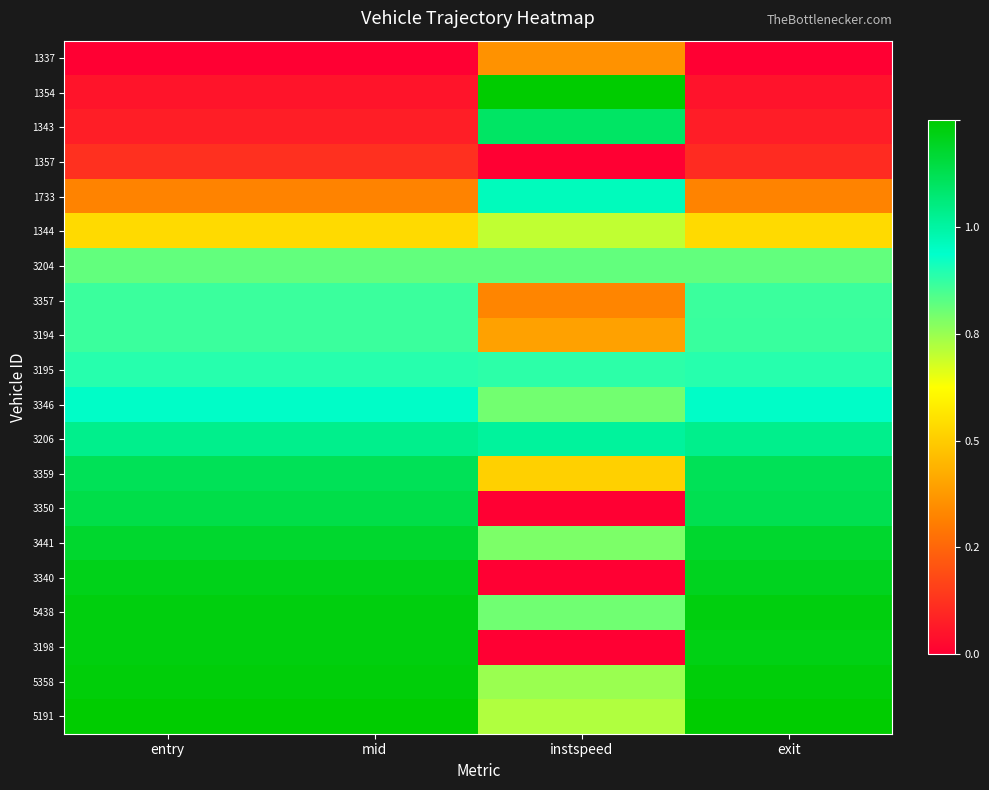

Reading left to right, list all the values displayed in this chart.

1337: entry=0.0	mid=0.0	instspeed=0.3	exit=0.0
1354: entry=0.0	mid=0.0	instspeed=1.0	exit=0.0
1343: entry=0.1	mid=0.1	instspeed=0.9	exit=0.1
1357: entry=0.1	mid=0.1	instspeed=0.0	exit=0.1
1733: entry=0.3	mid=0.3	instspeed=0.8	exit=0.3
1344: entry=0.4	mid=0.4	instspeed=0.6	exit=0.4
3204: entry=0.7	mid=0.7	instspeed=0.7	exit=0.7
3357: entry=0.7	mid=0.7	instspeed=0.3	exit=0.7
3194: entry=0.7	mid=0.7	instspeed=0.3	exit=0.7
3195: entry=0.7	mid=0.7	instspeed=0.7	exit=0.7
3346: entry=0.8	mid=0.8	instspeed=0.6	exit=0.8
3206: entry=0.8	mid=0.8	instspeed=0.8	exit=0.8
3359: entry=0.9	mid=0.9	instspeed=0.4	exit=0.9
3350: entry=0.9	mid=0.9	instspeed=0.0	exit=0.9
3441: entry=0.9	mid=0.9	instspeed=0.6	exit=0.9
3340: entry=1.0	mid=1.0	instspeed=0.0	exit=1.0
5438: entry=1.0	mid=1.0	instspeed=0.6	exit=1.0
3198: entry=1.0	mid=1.0	instspeed=0.0	exit=1.0
5358: entry=1.0	mid=1.0	instspeed=0.6	exit=1.0
5191: entry=1.0	mid=1.0	instspeed=0.6	exit=1.0